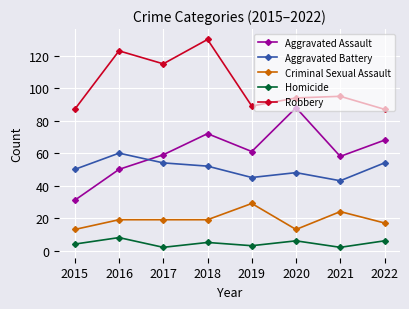

What is the sum of all Criminal Sexual Assault values?

153